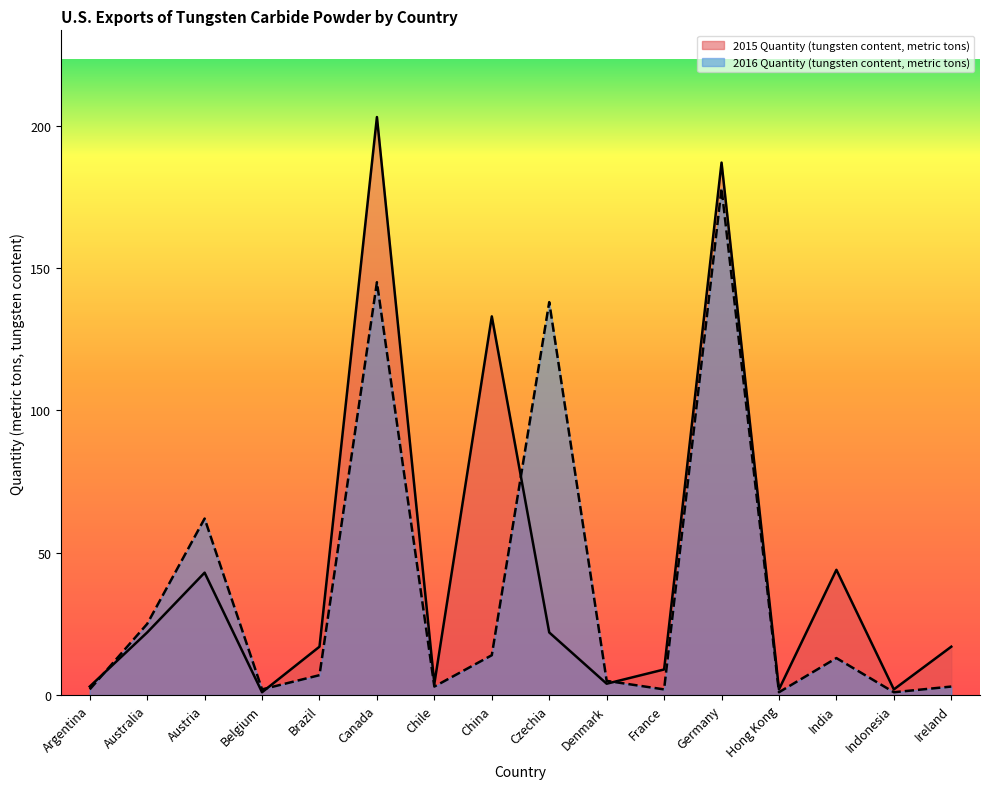

At which label does 2016 Quantity (tungsten content, metric tons) first exceed 7?

Australia